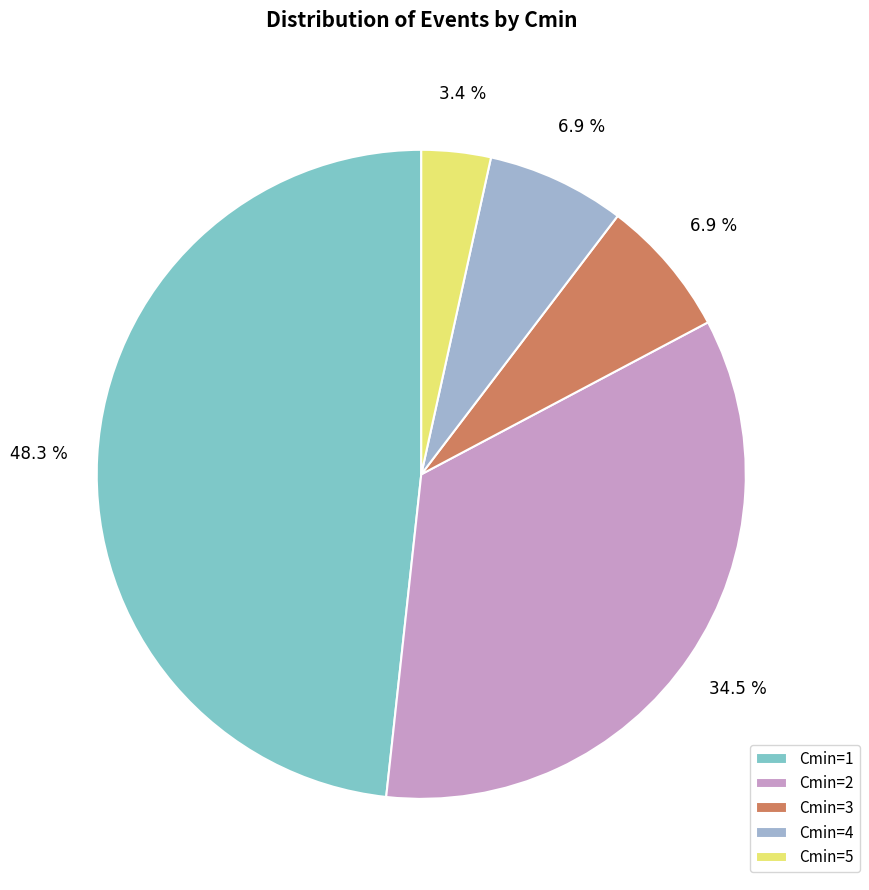

To the nearest percent, what is the difference between the largest and smallest slice percentages?

45%